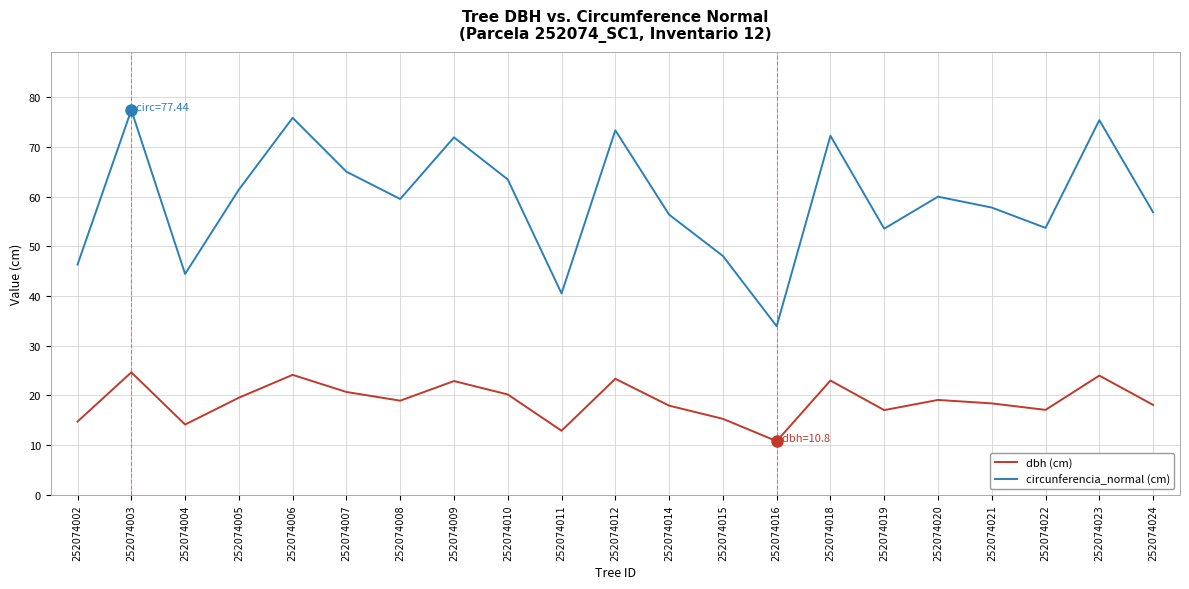

True or false: circunferencia_normal (cm) and dbh (cm) intersect in this chart.

False